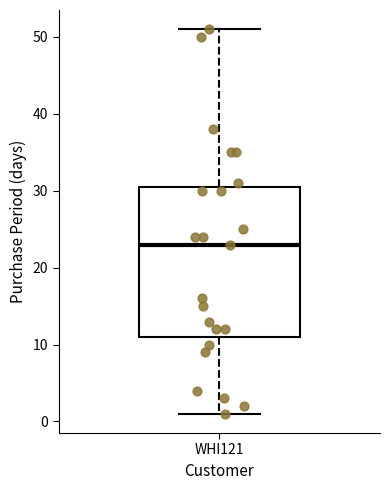

Read this box plot against the y-axis: the position of the median line, the range covered by the box, and the ends of both whiskers. The values are not printed on the chart, so give them approximately, as read against the axis.

median 23, box 11 to 31, whiskers 1 to 51